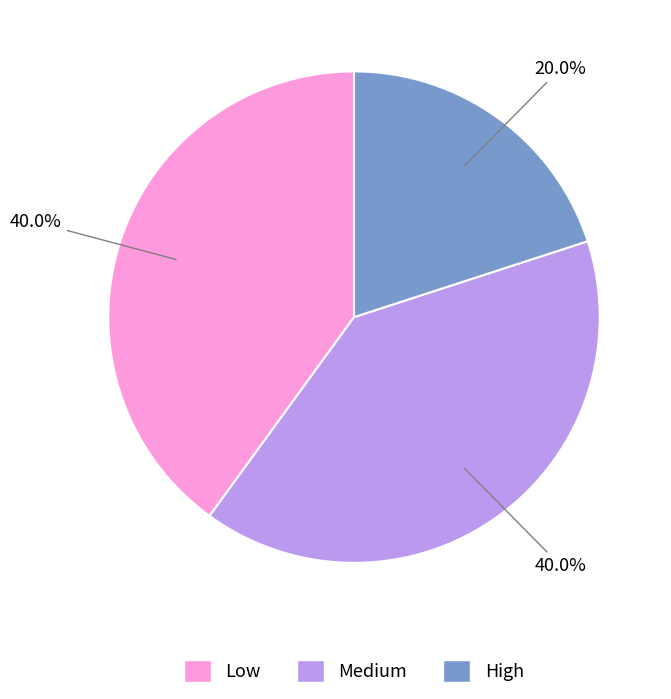

Is there a majority slice in this chart?

No